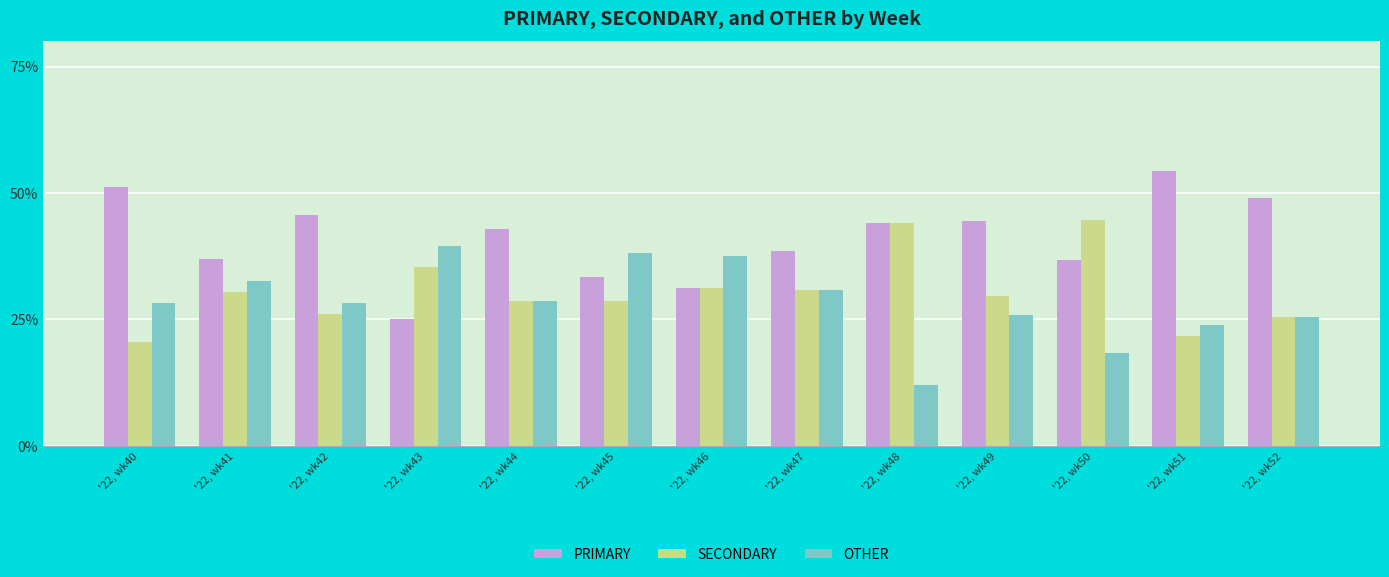

At how many categories does at least one series exceed 18?

13